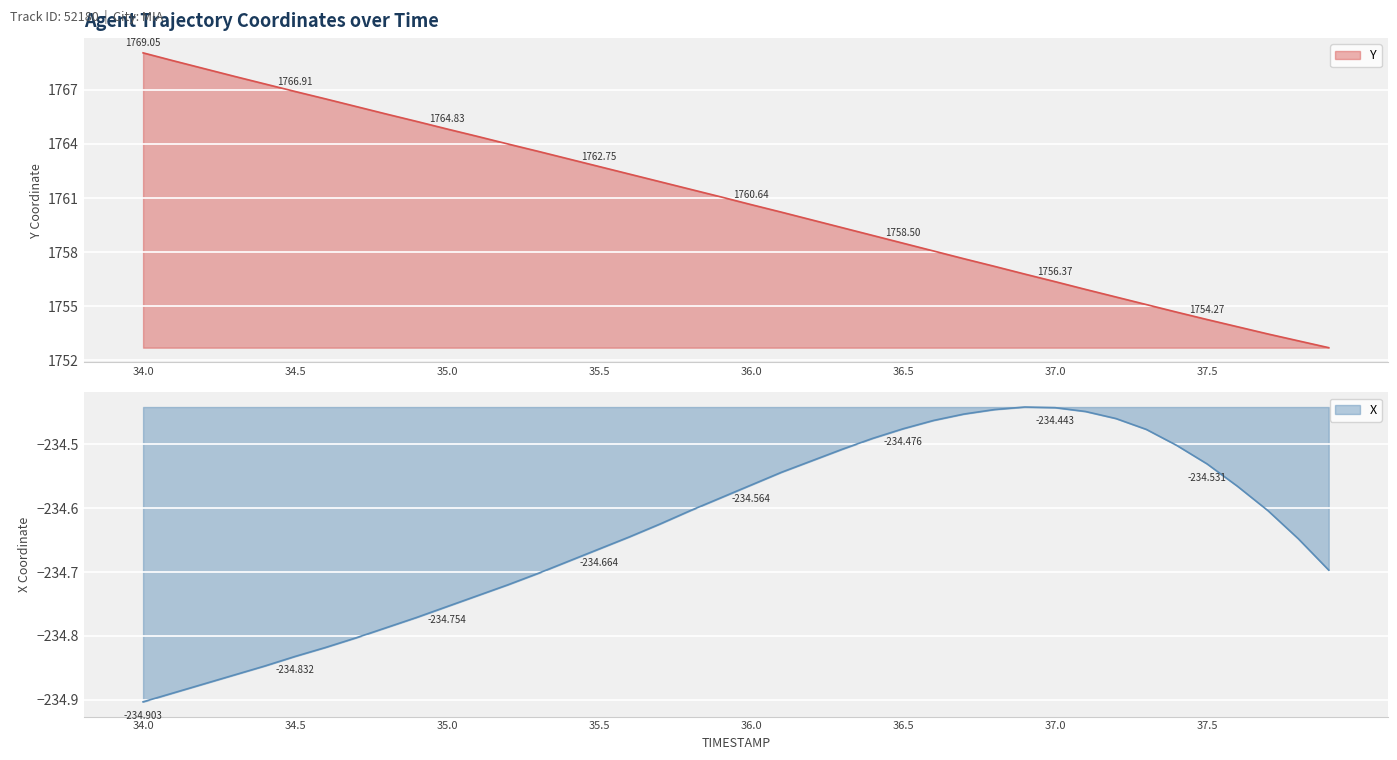

True or false: Y and X cross at least once.

False